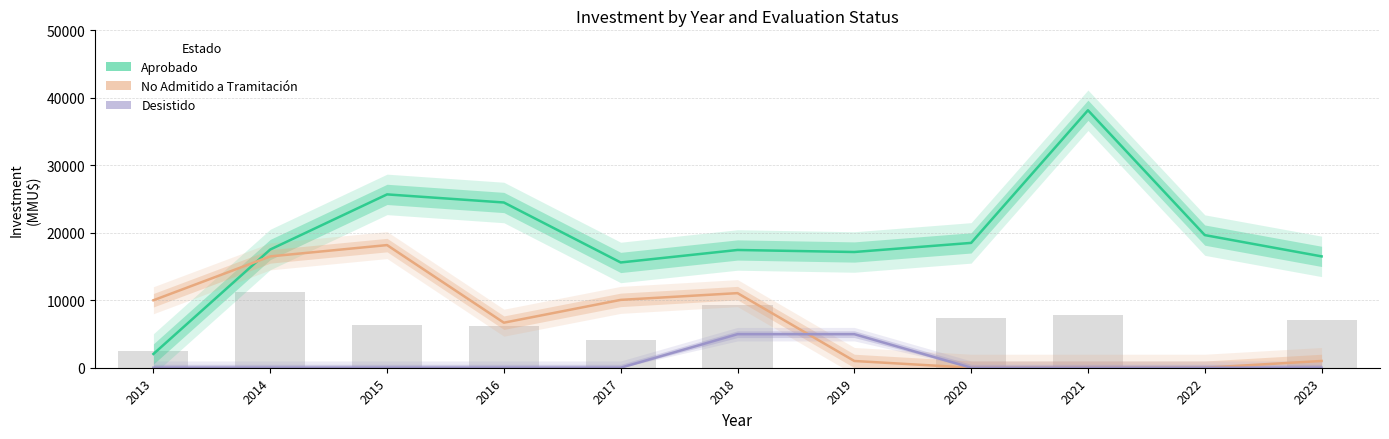

At which label does No Admitido first exceed 6675?

2013